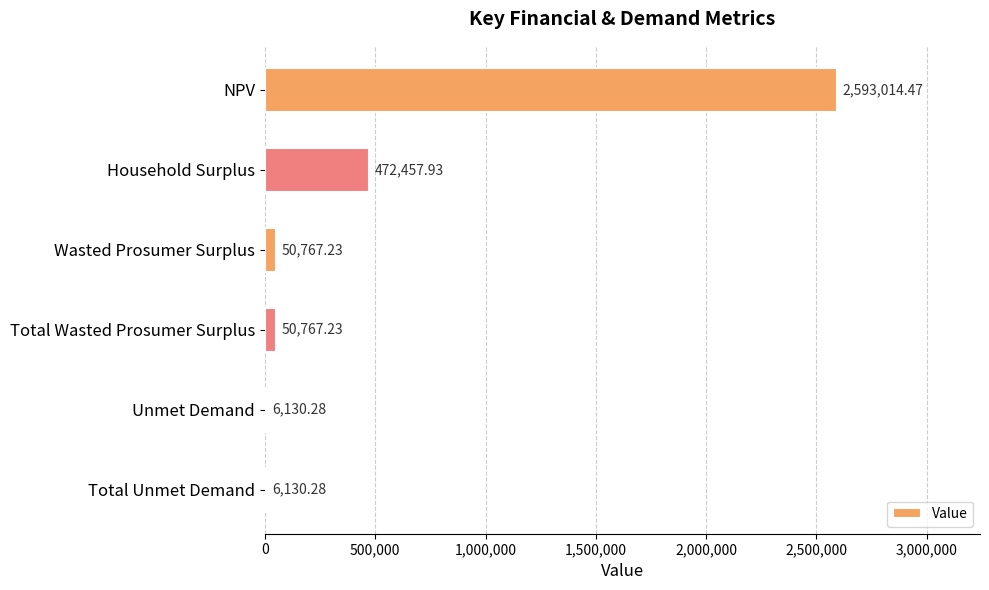

Which label corresponds to the largest value in the chart?

NPV